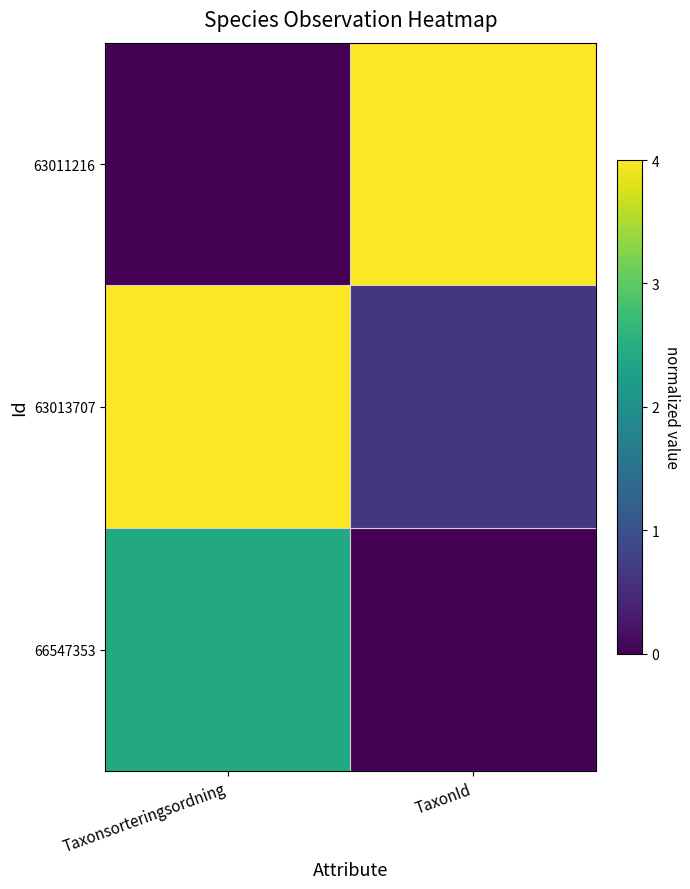

At which category is the sum across all series the highest?

Taxonsorteringsordning